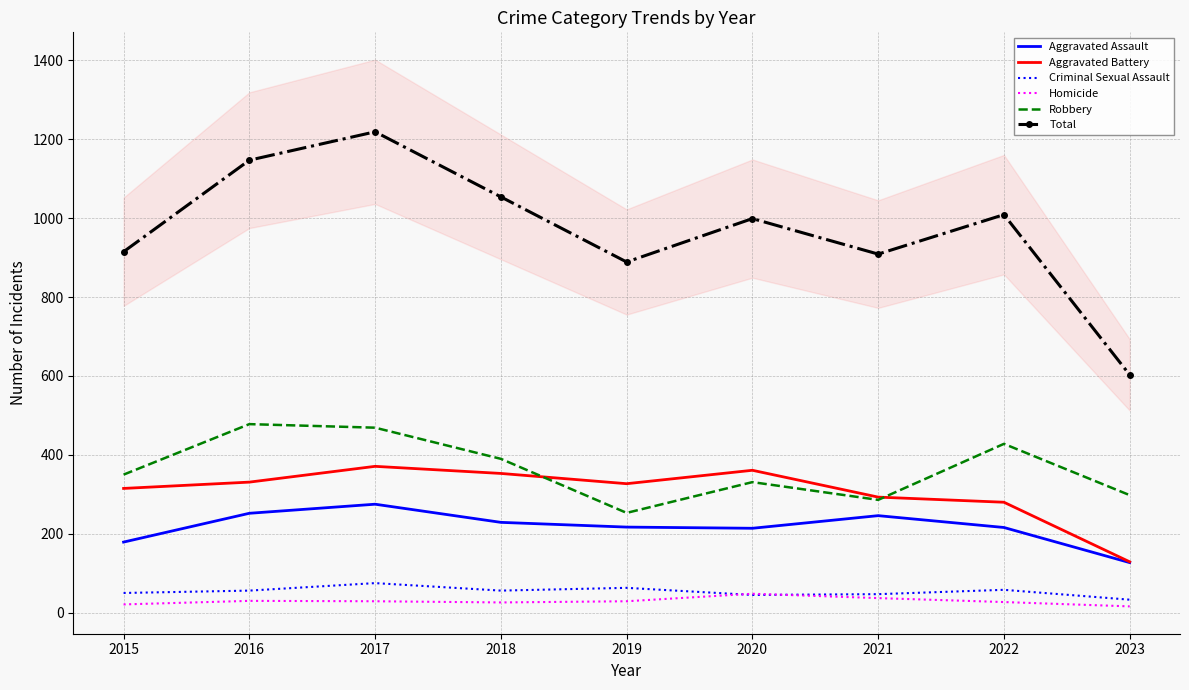

Rank the series by their maximum value, from highest to lowest.

Total, Robbery, Aggravated Battery, Aggravated Assault, Criminal Sexual Assault, Homicide